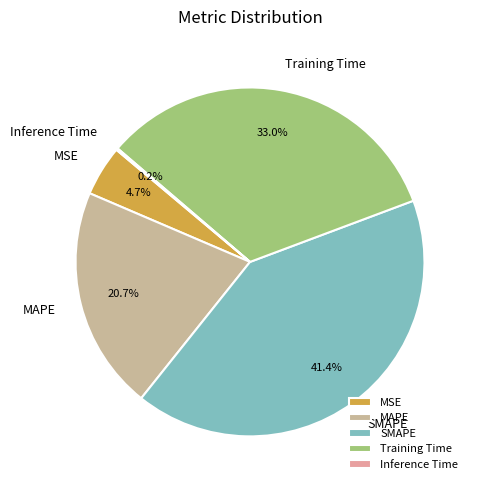

Which slice is the largest?

SMAPE